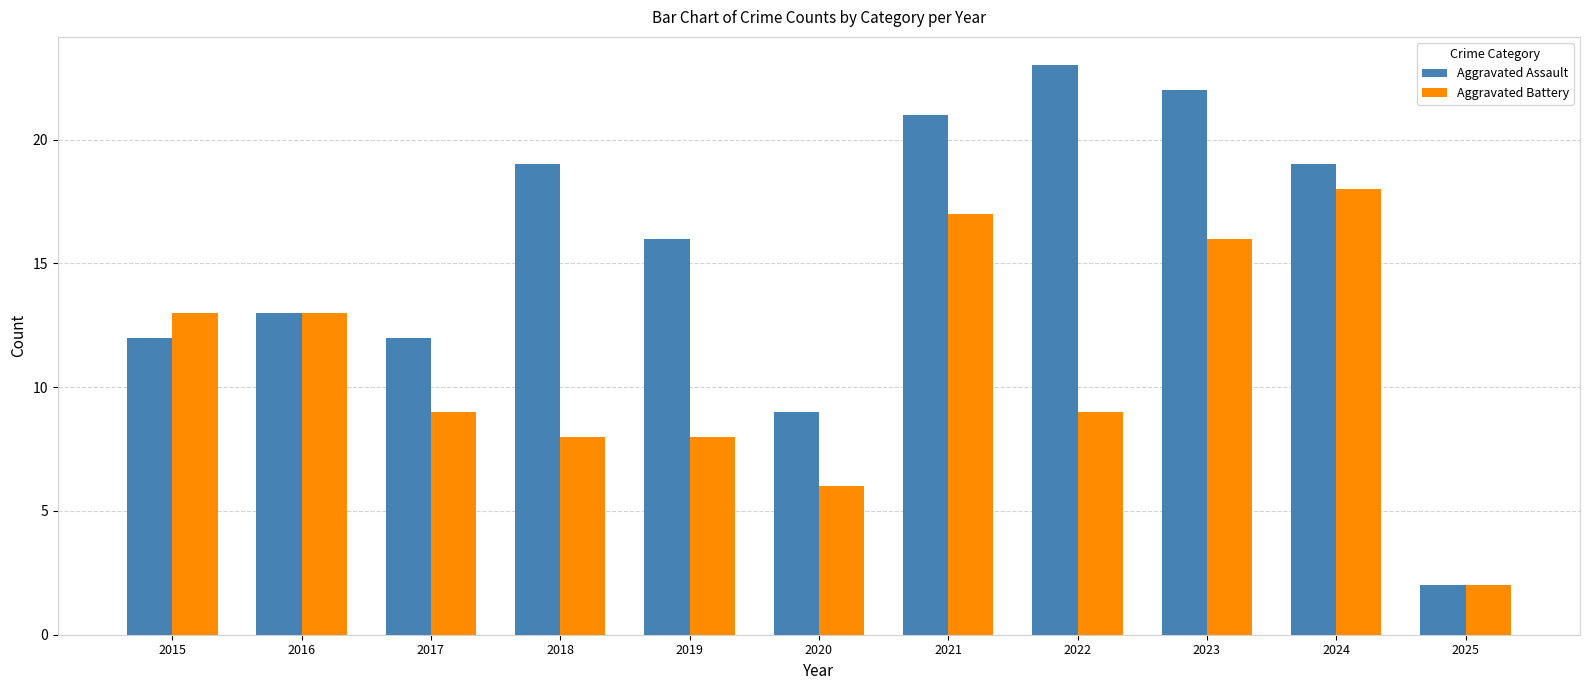

Does the chart contain stacked bars?

No